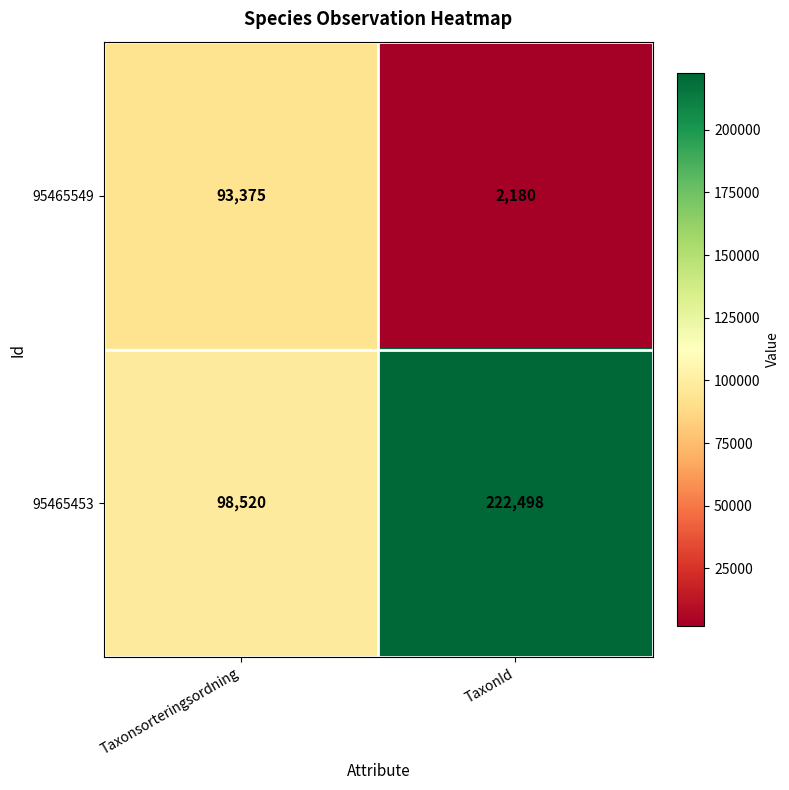

Rank the series at TaxonId from lowest to highest value.

95465549, 95465453